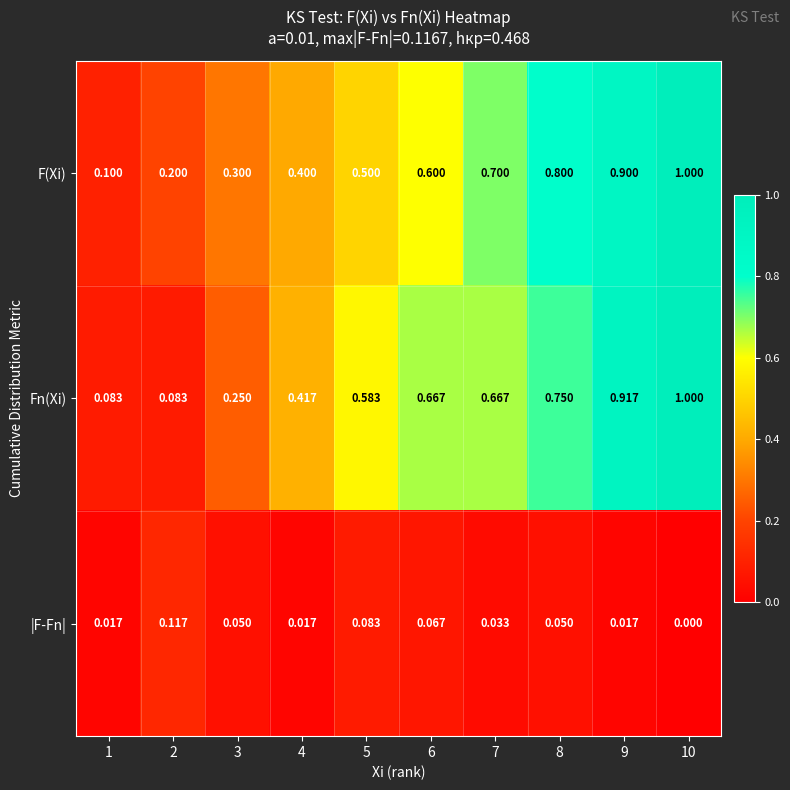

Rank the series at 2 from lowest to highest value.

Fn(Xi), |F-Fn|, F(Xi)